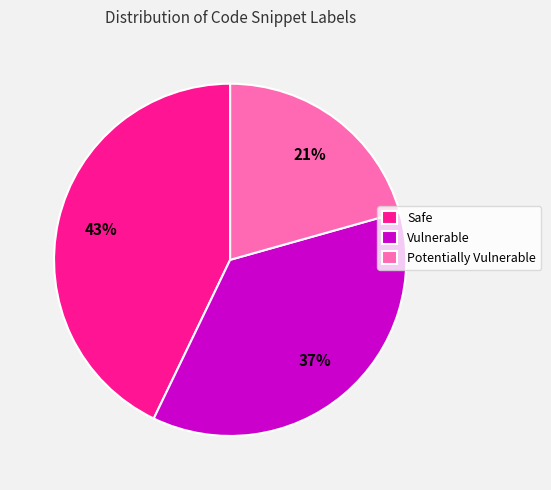

Which category has the smallest portion of the pie?

Potentially Vulnerable